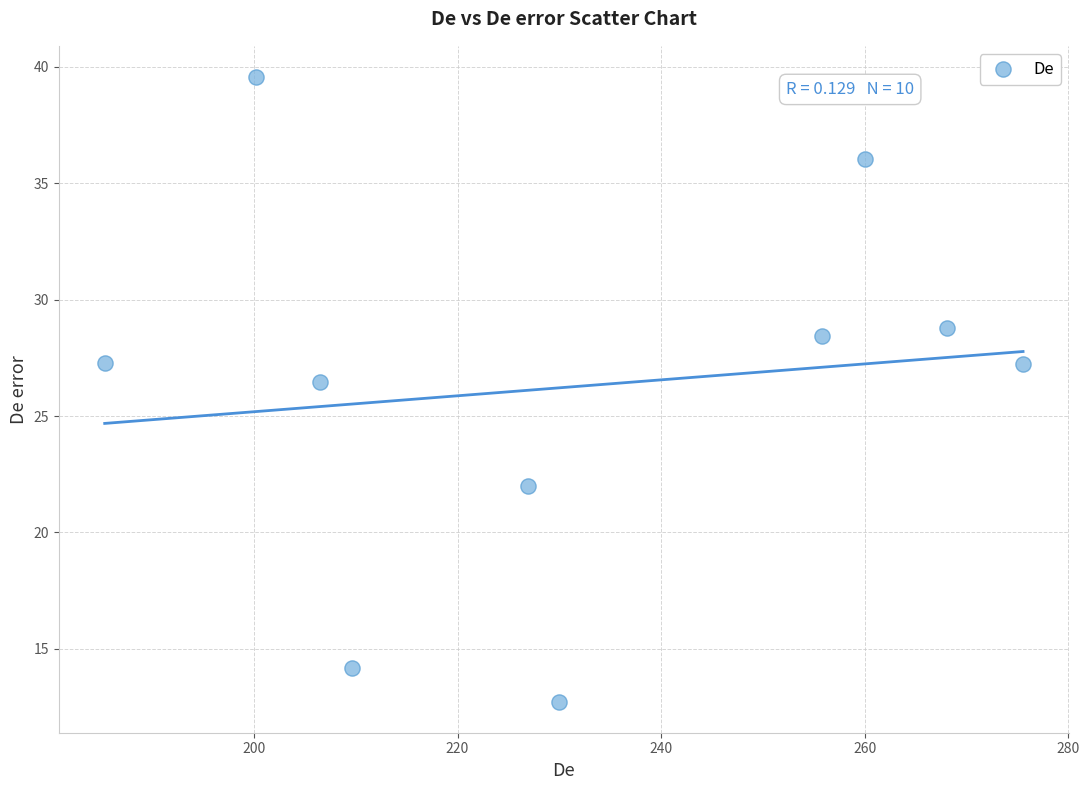

What is the average Y value?

26.3